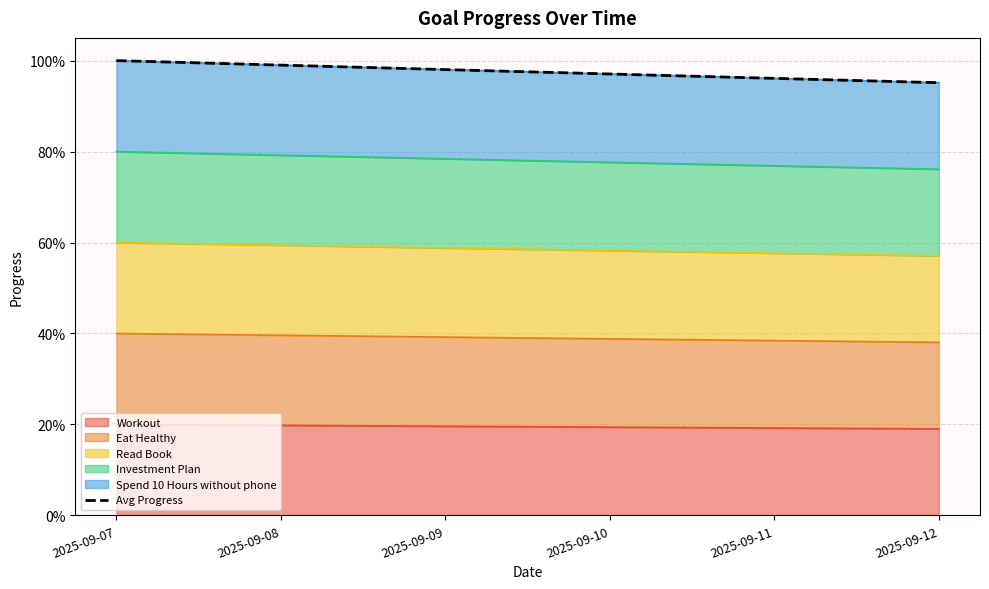

List the labels in order of value, largest first.

2025-09-07, 2025-09-08, 2025-09-09, 2025-09-10, 2025-09-11, 2025-09-12